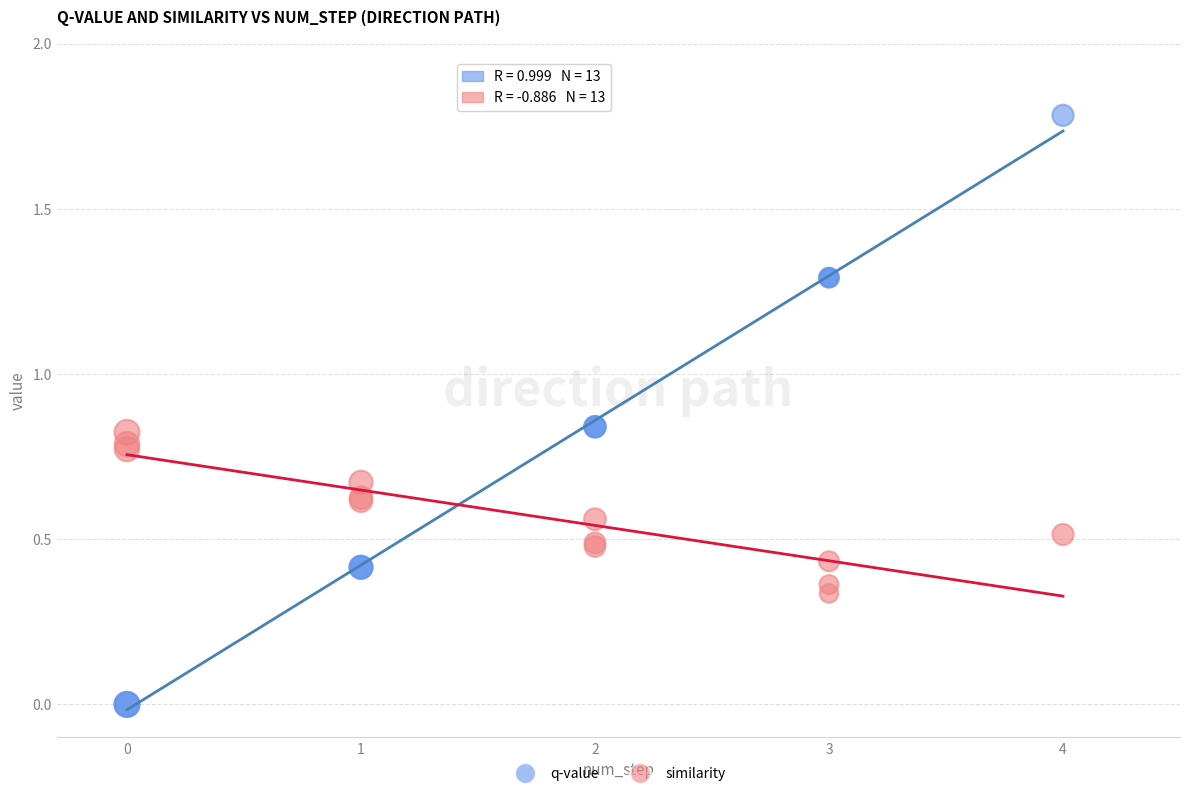

Which series reaches the minimum Y coordinate?

q-value